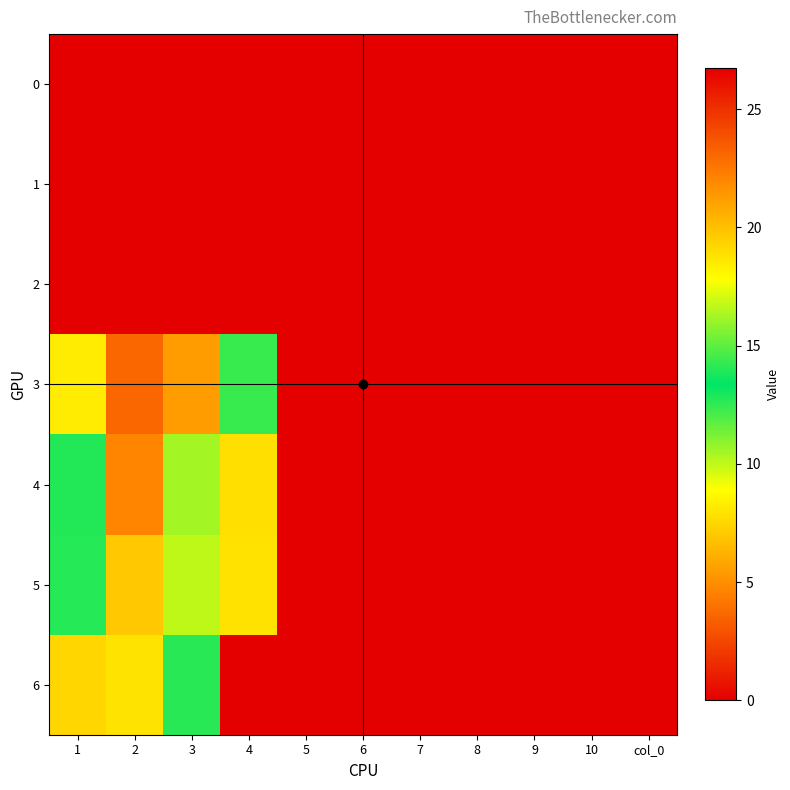

Which series changed the most between 1 and 5?

6